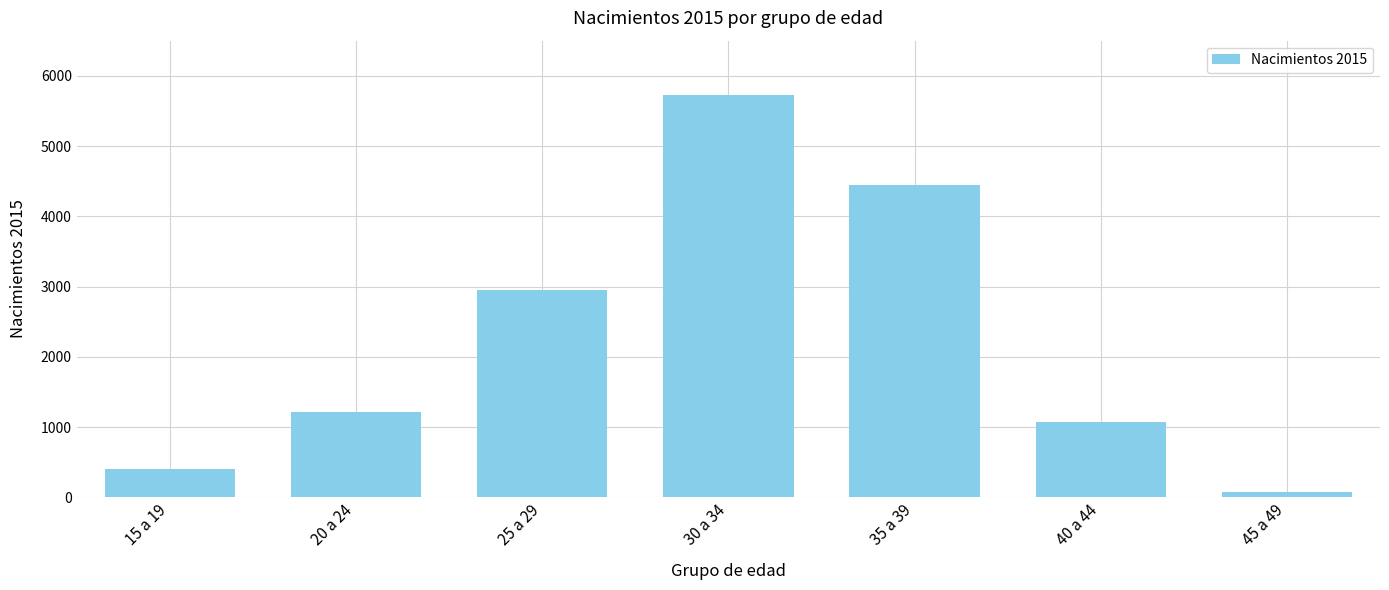

What is the label of the 4th bar from the left?

30 a 34